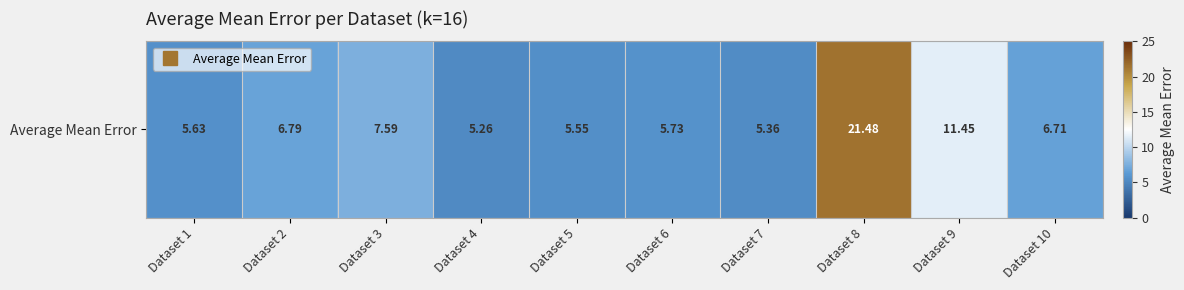

What value does the data have at Dataset 2?

6.8